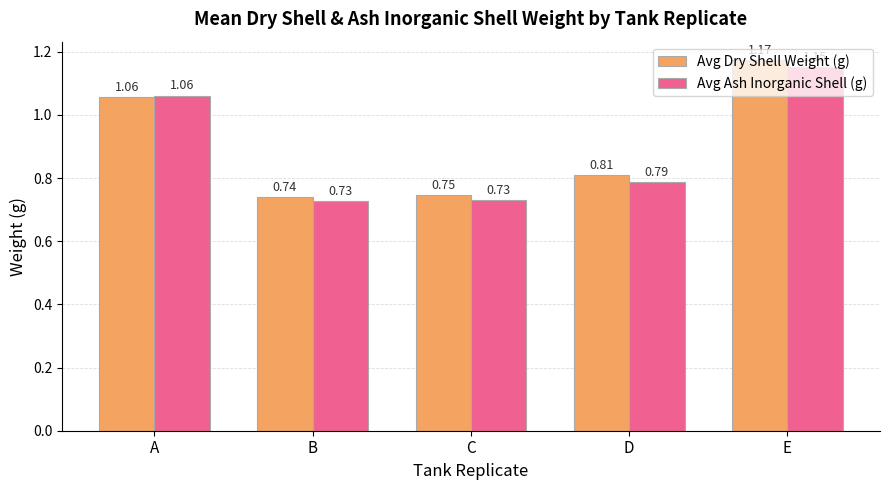

Rank the categories by Avg Dry Shell Weight (g) value from lowest to highest.

B, C, D, A, E